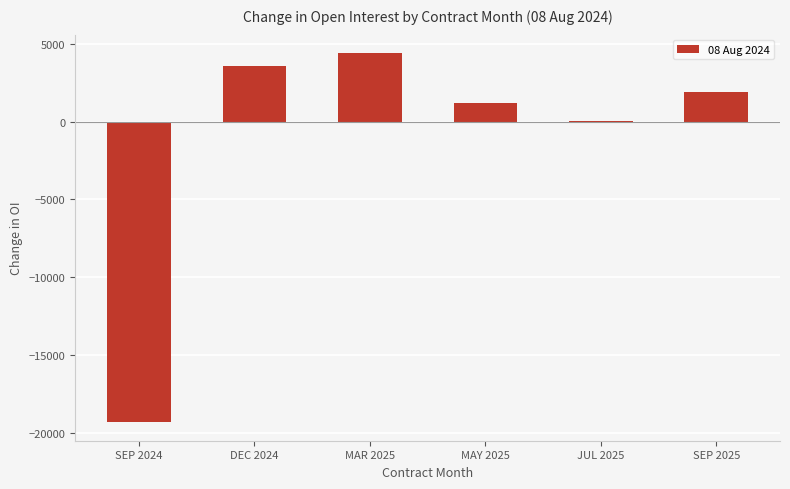

At which label does the data first exceed 1900?

DEC 2024